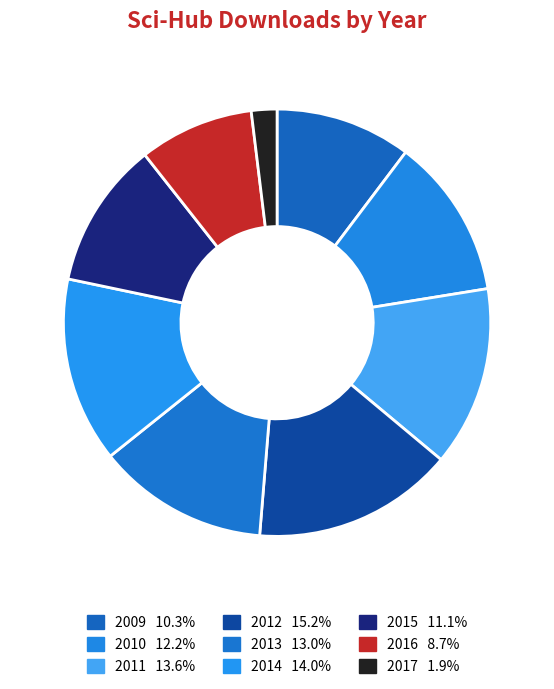

To the nearest percent, what is the combined percentage of 2011 and 2012?

29%